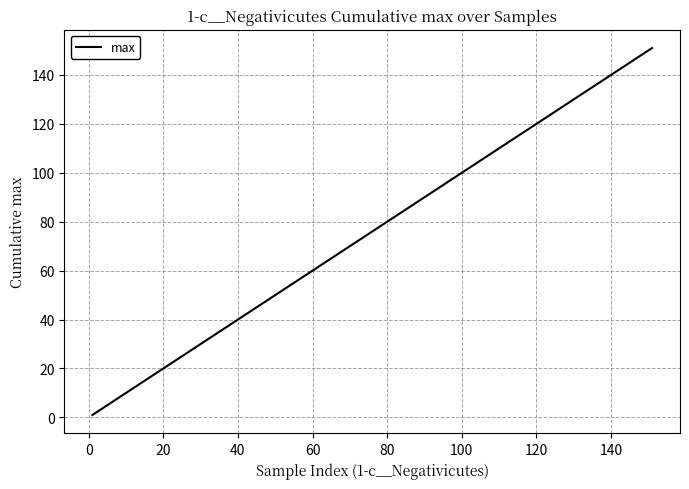

What is the greatest value displayed?

151